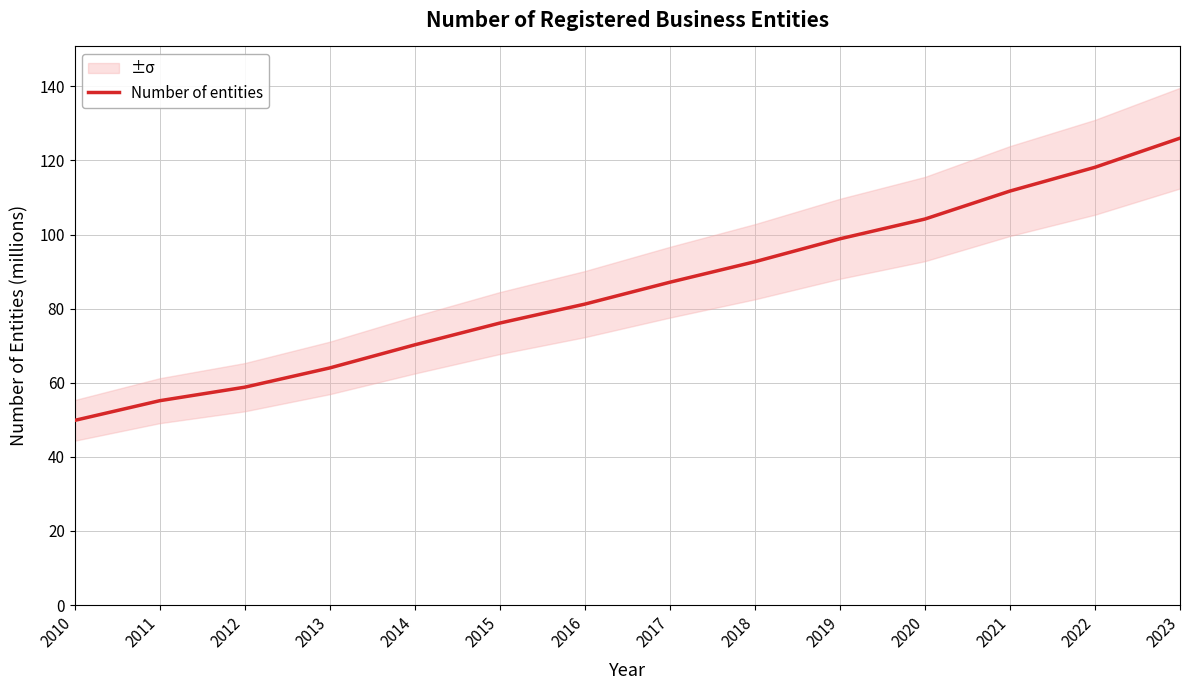

At which category does the chart reach its minimum across all series?

2010